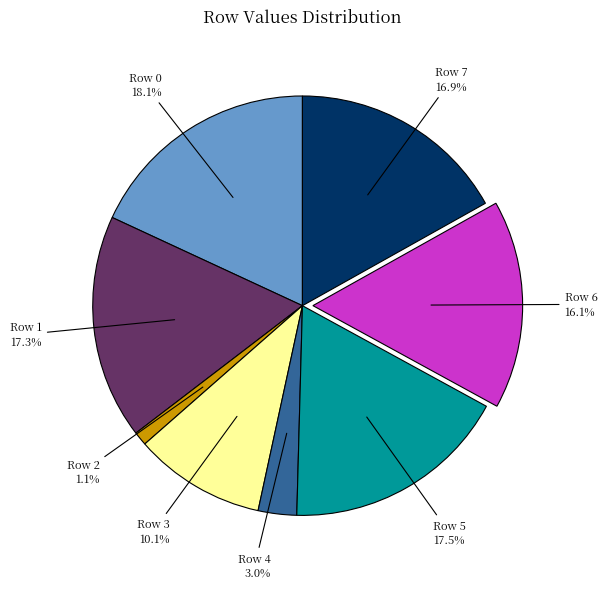

Do Row 6 and Row 2 together represent more than half of the pie?

No